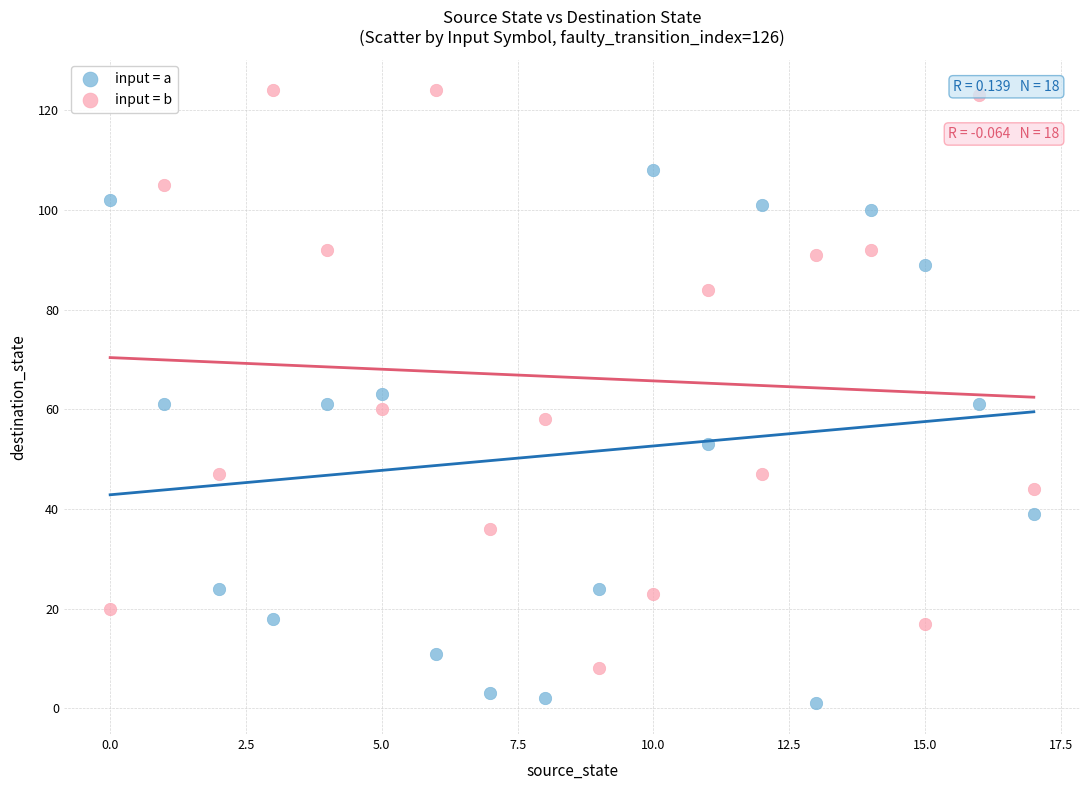

Across all data points, what is the range of Y values (max minus min)?

123